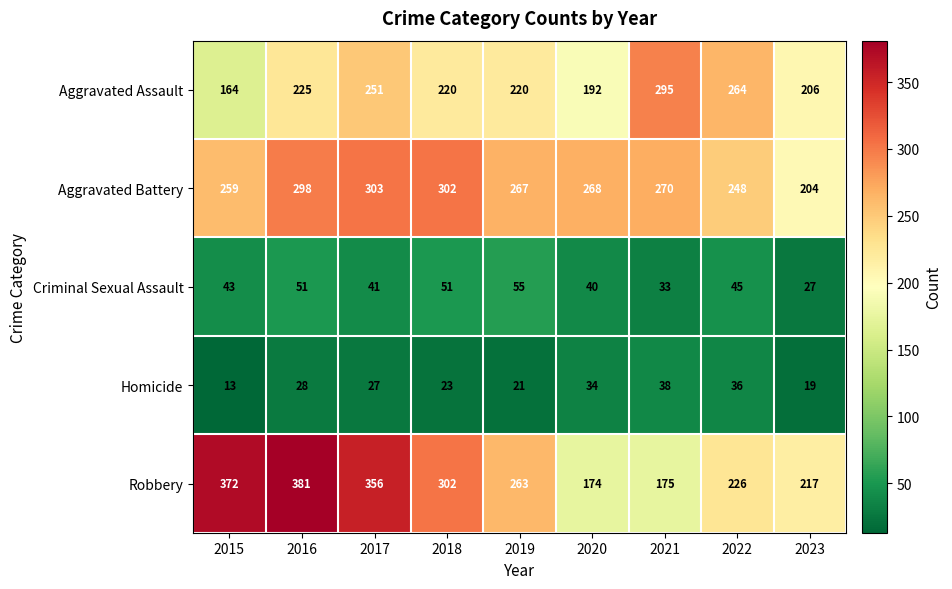

What is the lowest value of the Aggravated Assault series?

164